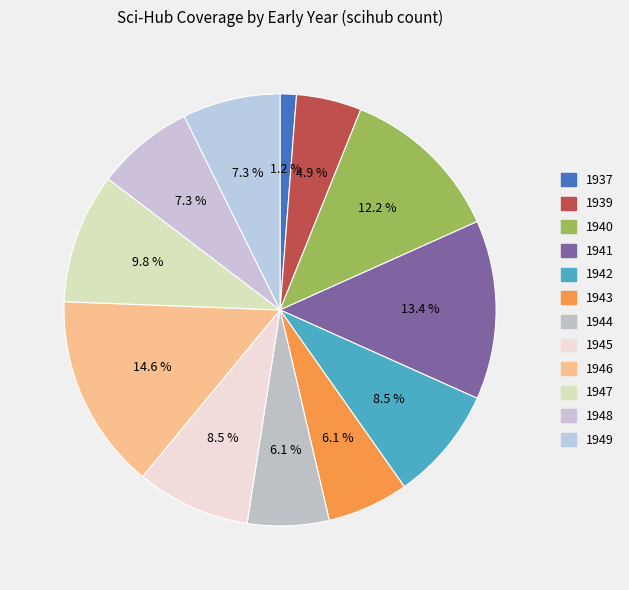

How many segments does this pie chart have?

12